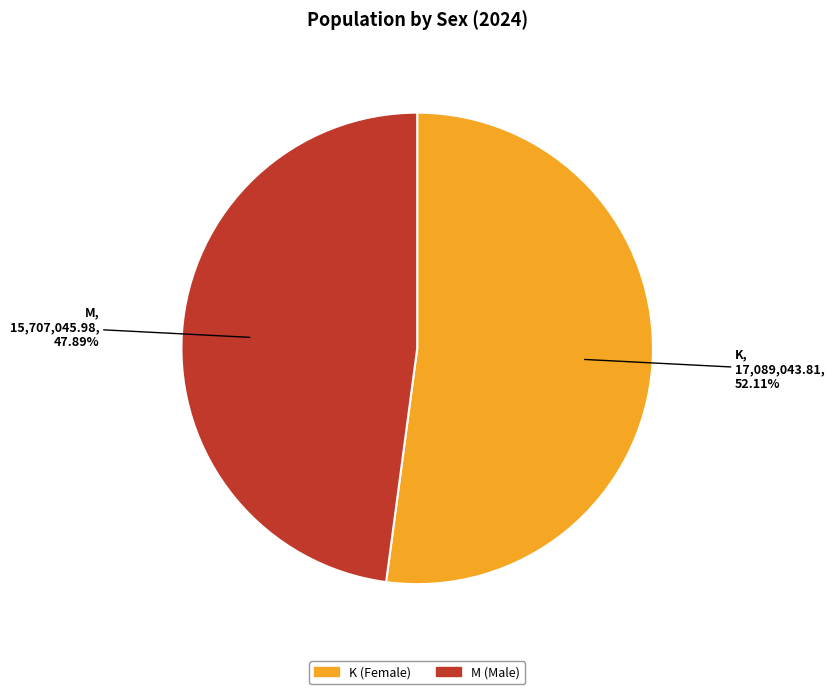

How many segments does this pie chart have?

2